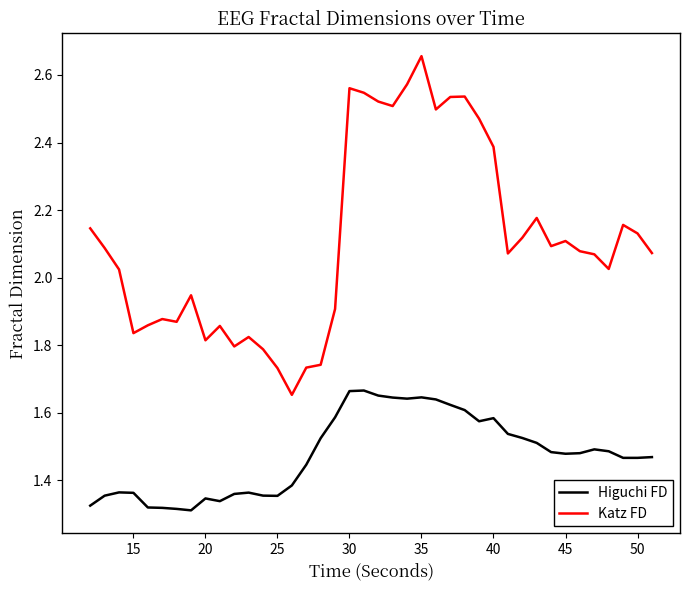

List the series in order of their peak value, highest first.

Katz FD, Higuchi FD